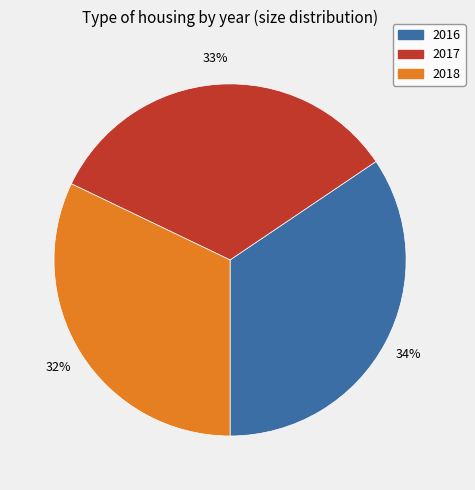

Is the sum of 2017 and 2016 greater than half?

Yes